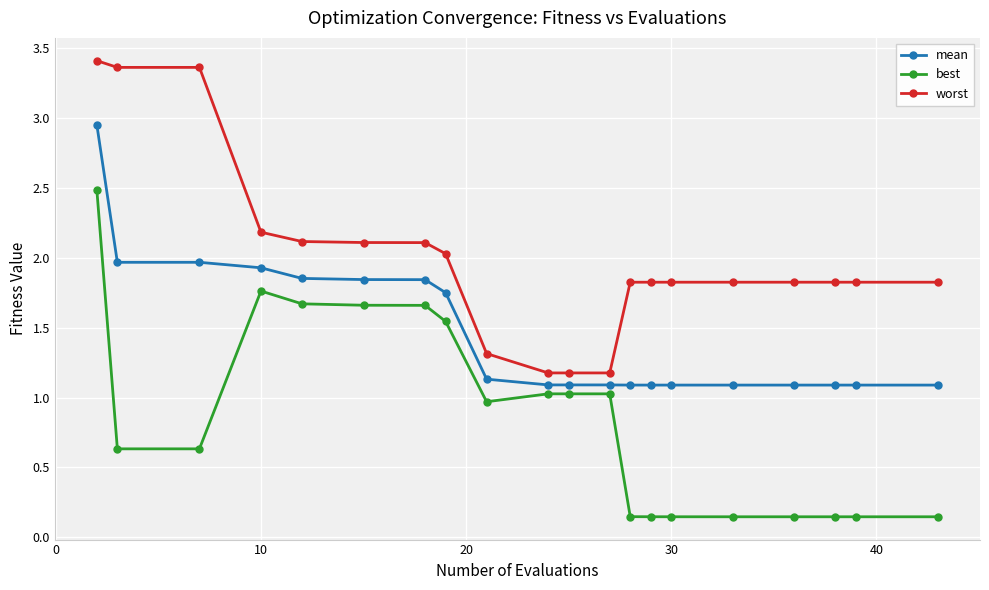

Which series has the largest range (max minus min)?

best